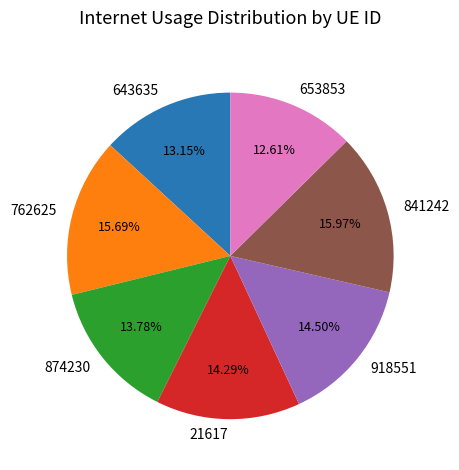

How many slices are in this pie chart?

7